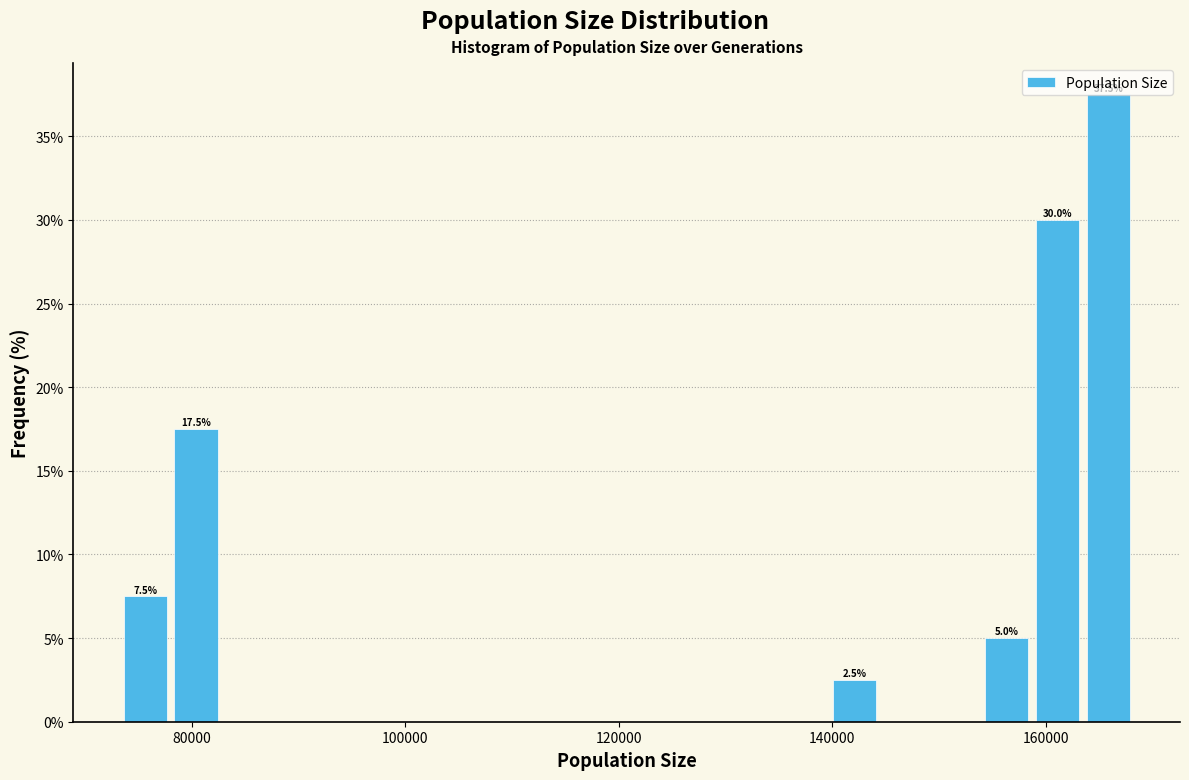

Around what value on the x-axis is the tallest bar? Give the approximate position of its centre, as read against the axis.

166000